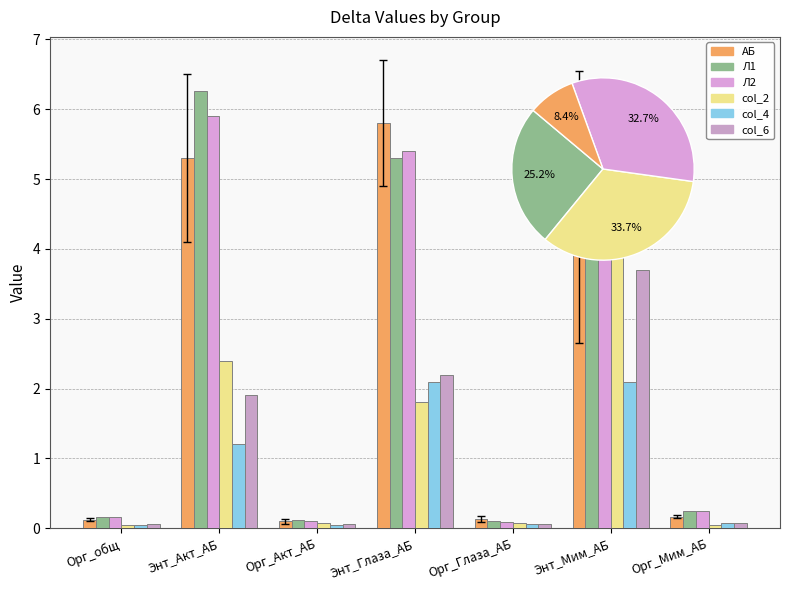

At how many categories does at least one series exceed 1?

3